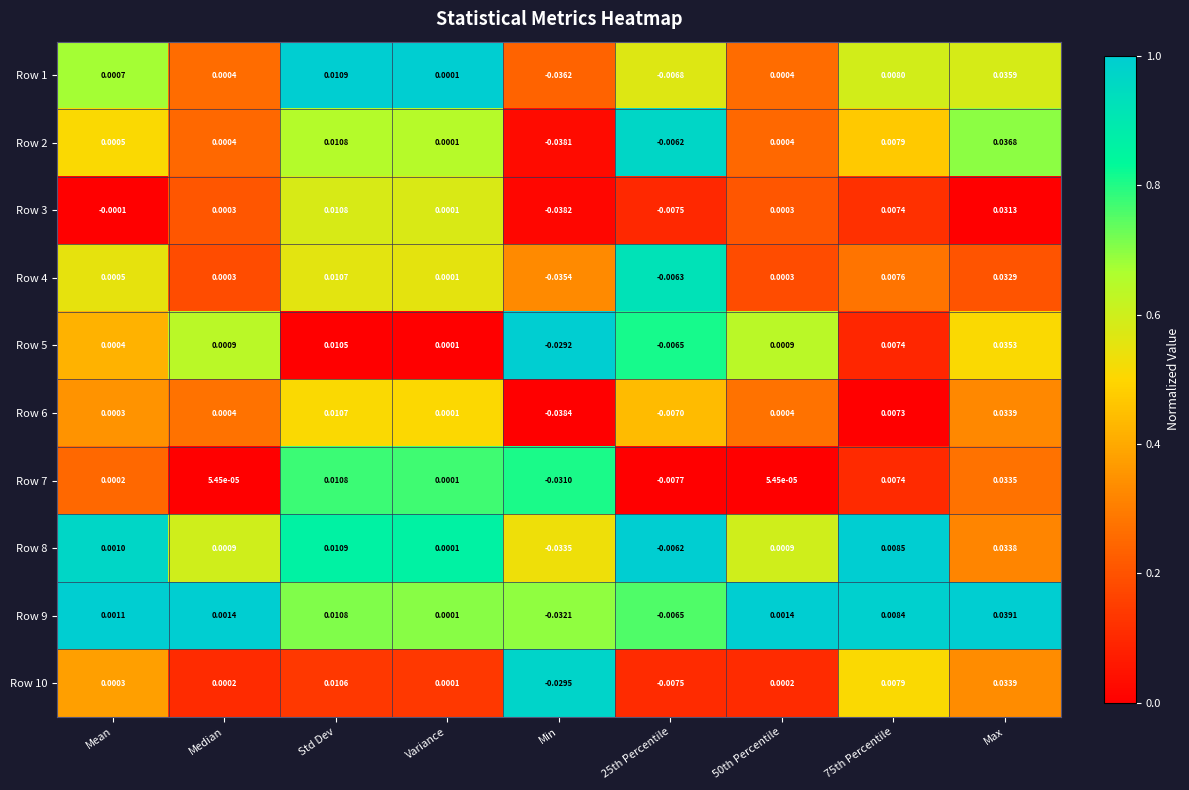

At which category does the chart reach its peak across all series?

Max